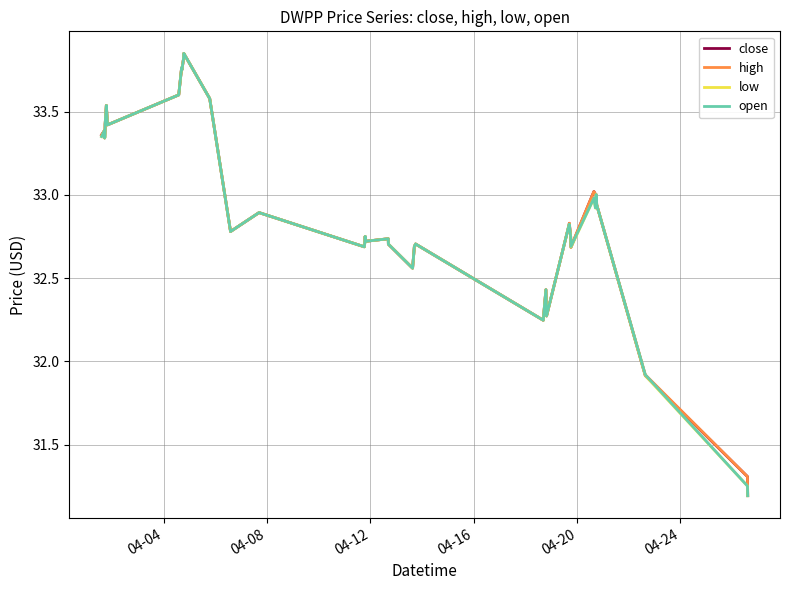

What is the smallest value displayed?

31.2